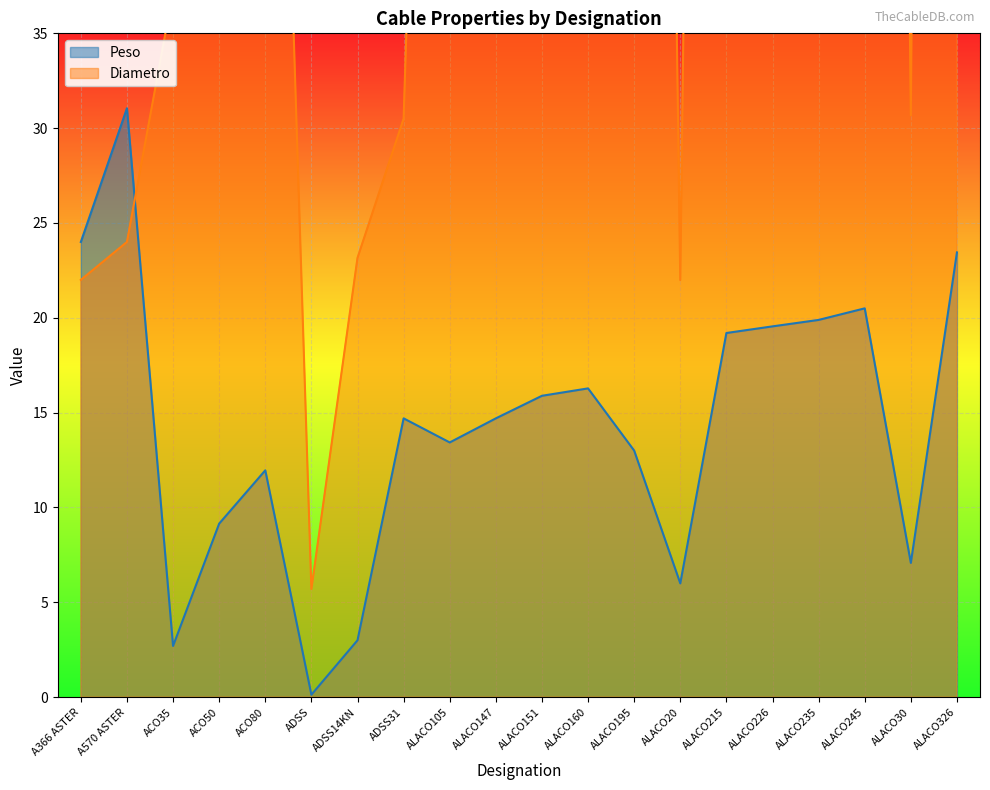

Count the number of data series in this chart.

2